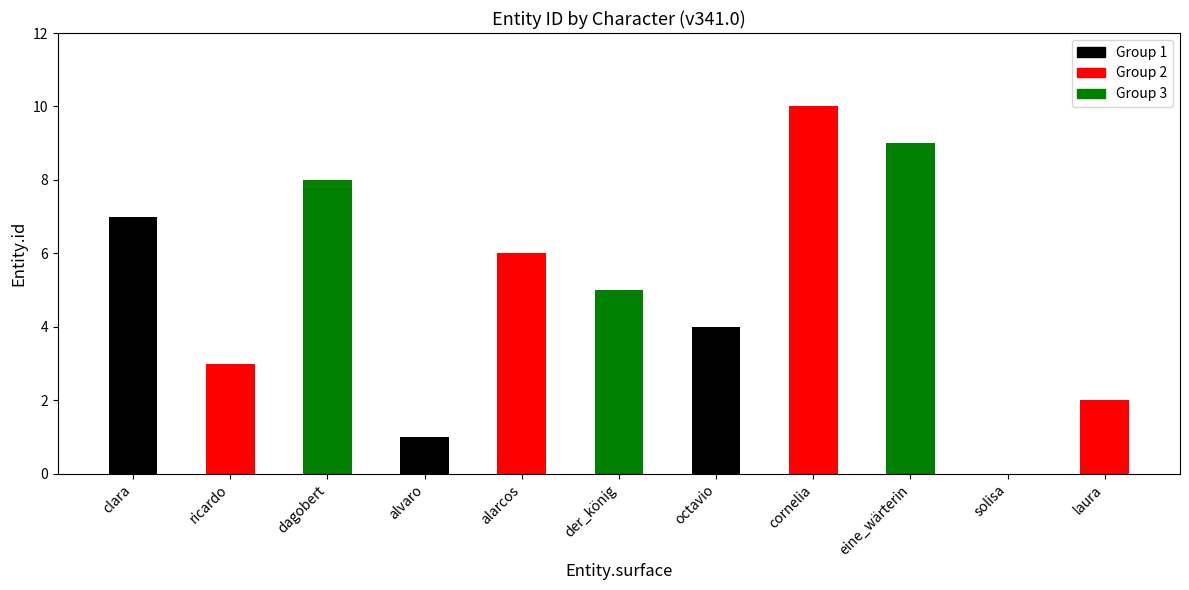

True or false: the data shows 4 at clara.

False